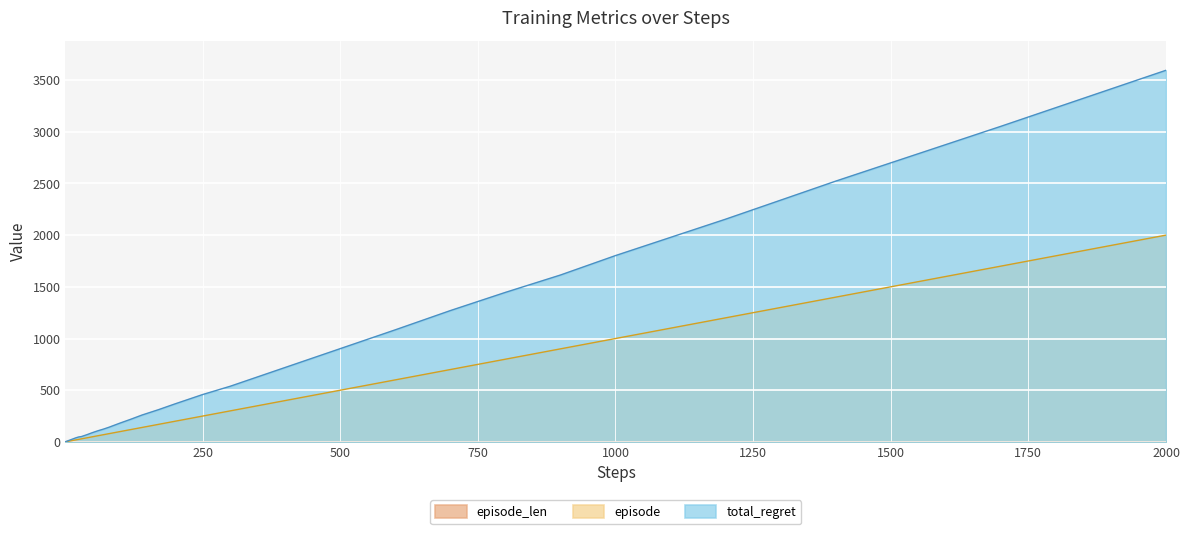

At how many categories does at least one series exceed 462?

12